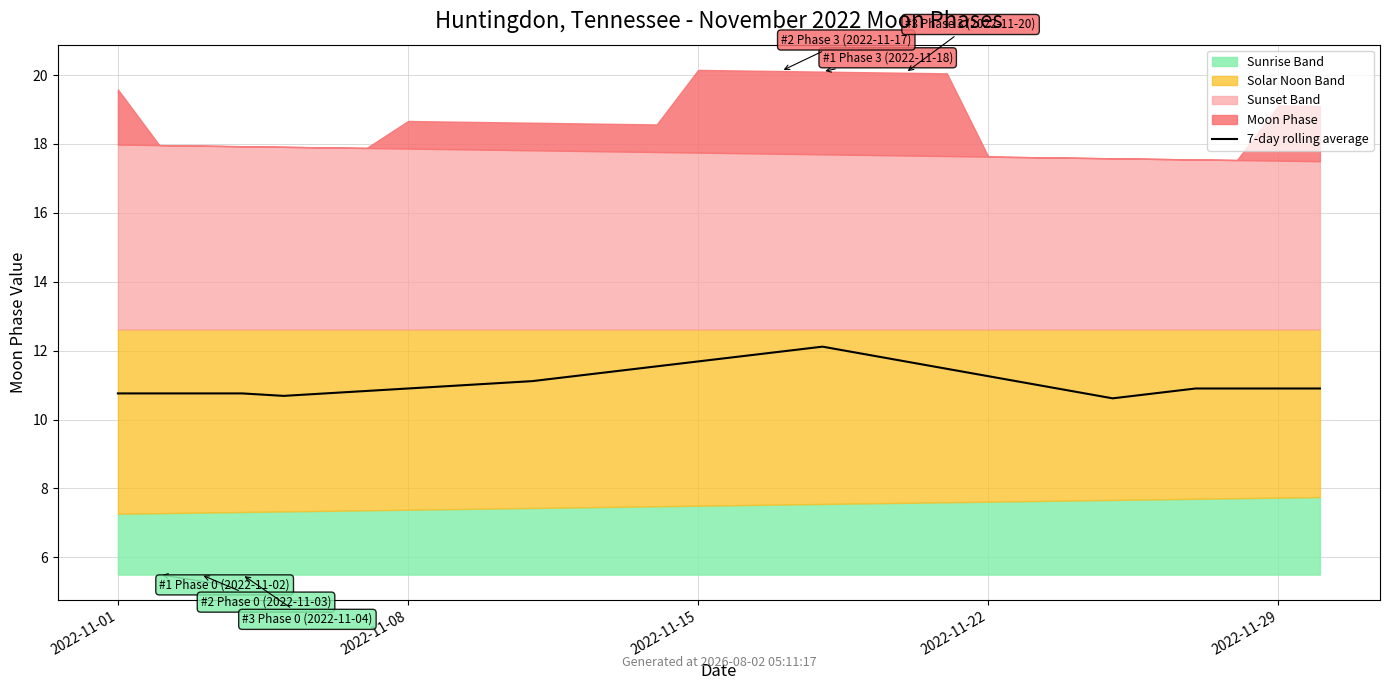

What is the approximate value at 25?

10.8